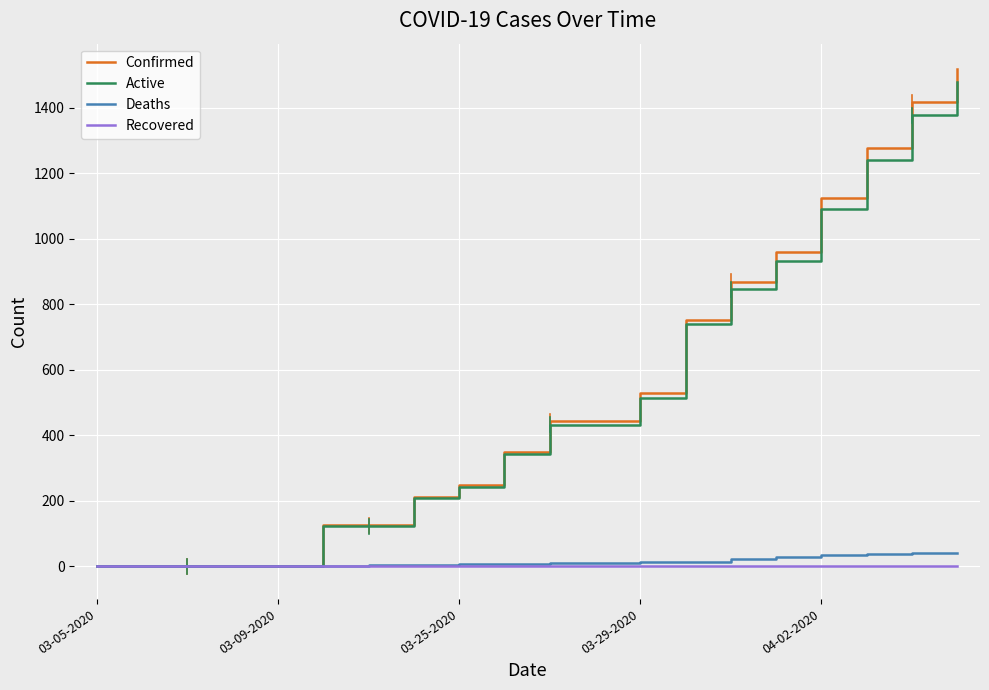

Which series has the largest range (max minus min)?

Confirmed